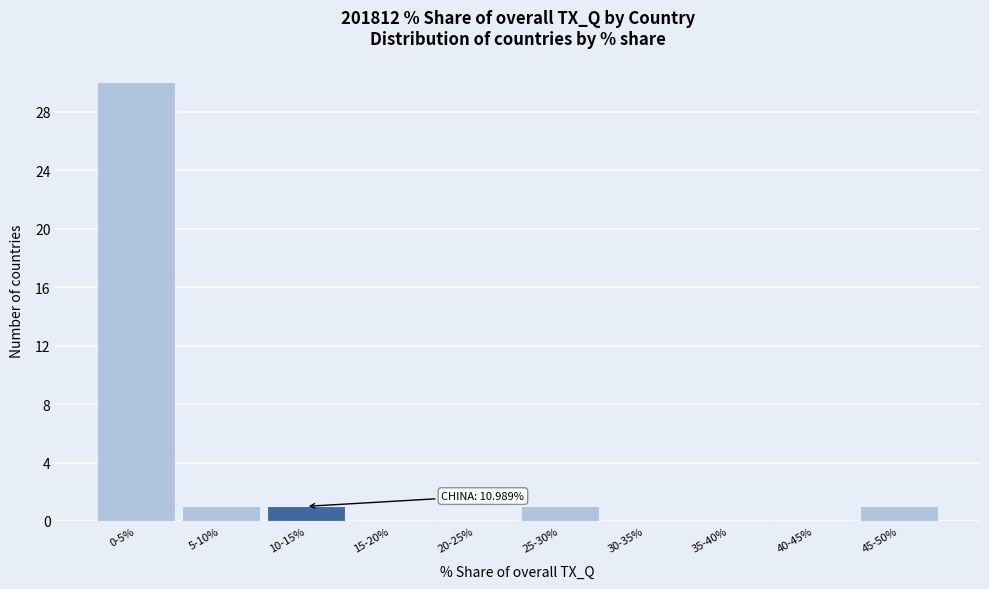

Reading right to left, list all the values displayed in this chart.

45-50%=1	40-45%=0	35-40%=0	30-35%=0	25-30%=1	20-25%=0	15-20%=0	10-15%=1	5-10%=1	0-5%=30